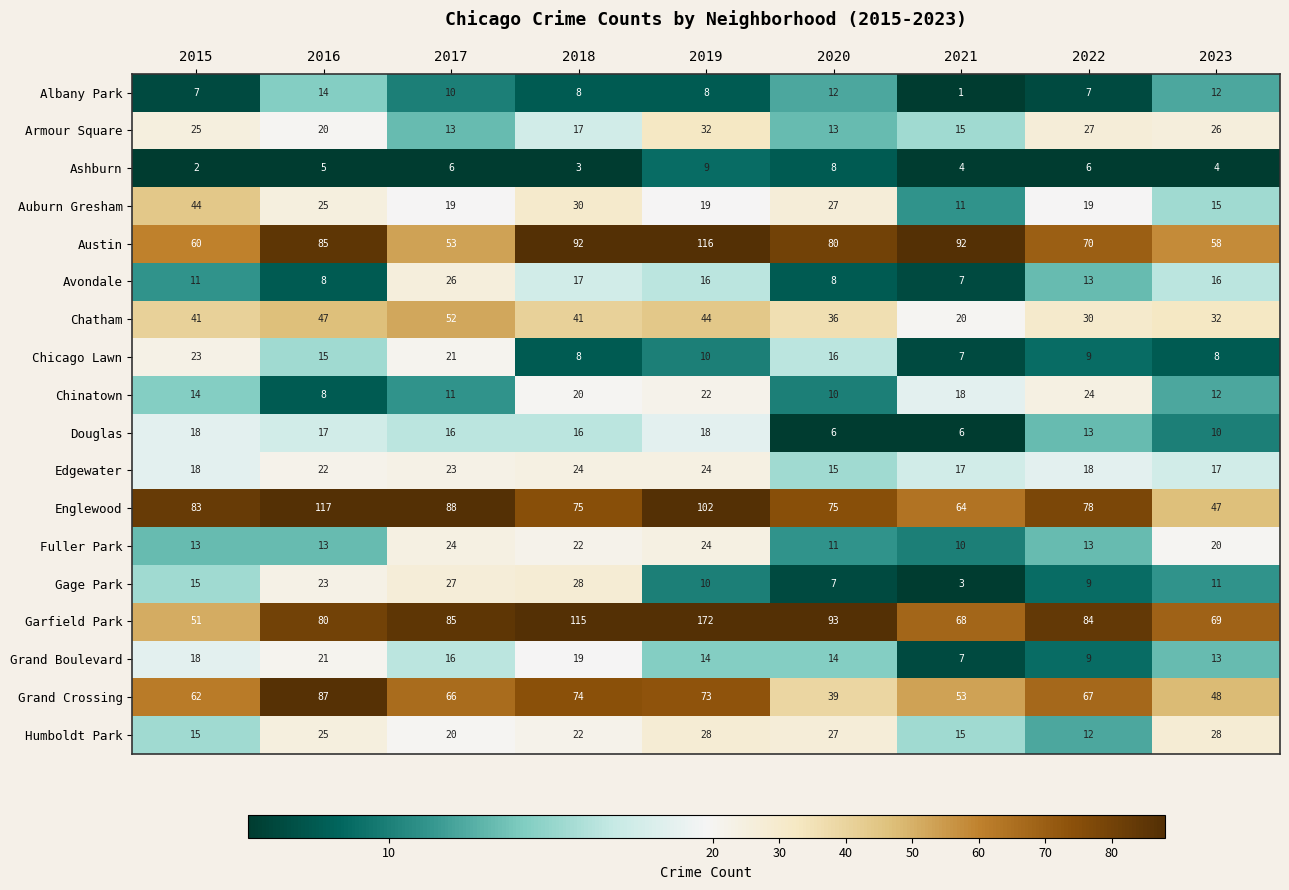

Between 2020 and 2023, which series saw the biggest shift?

Englewood